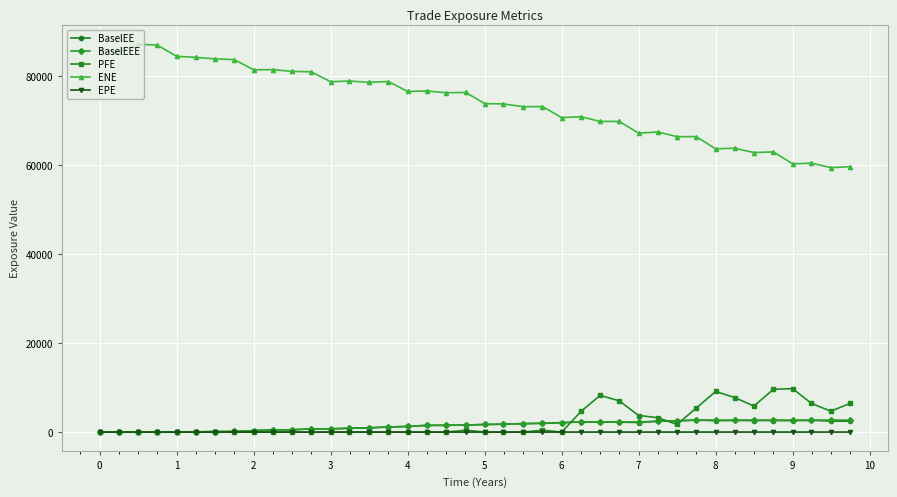

What is the difference between the maximum and minimum values in the PFE series?

9763.6